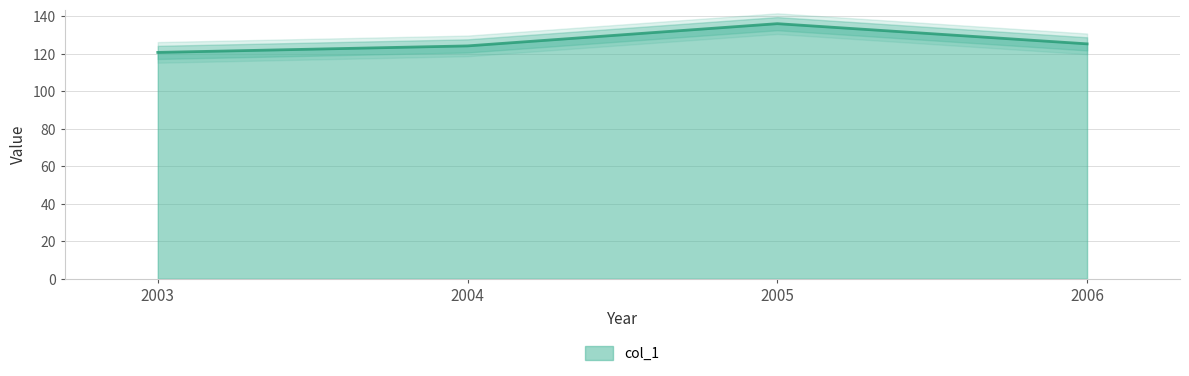

What is the ratio of the value at 2003 to the value at 2004?

1.0